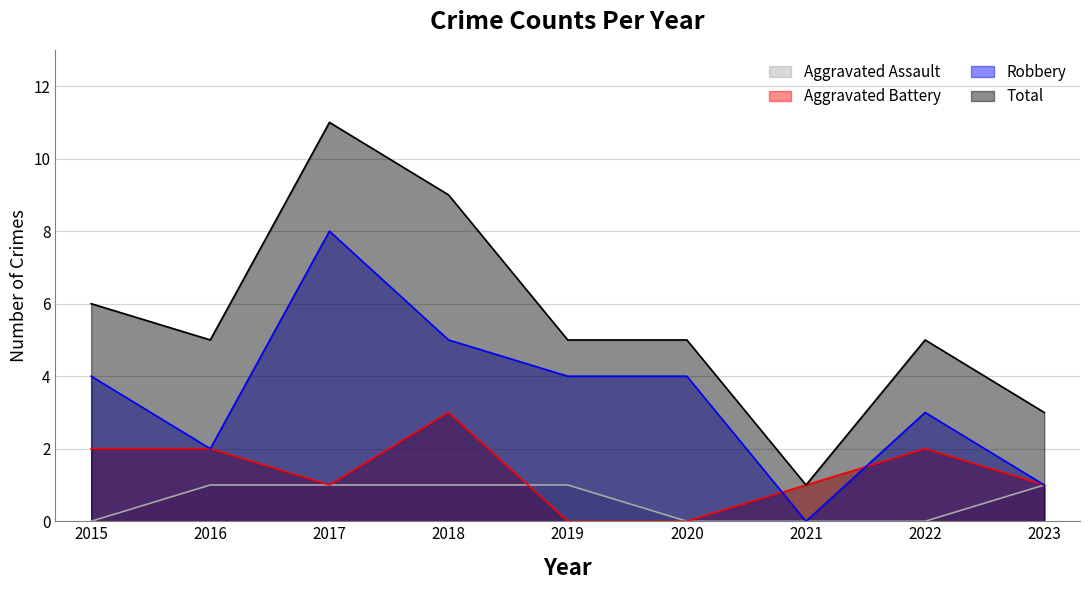

What are all the series names shown in the legend?

Aggravated Assault, Aggravated Battery, Robbery, Total